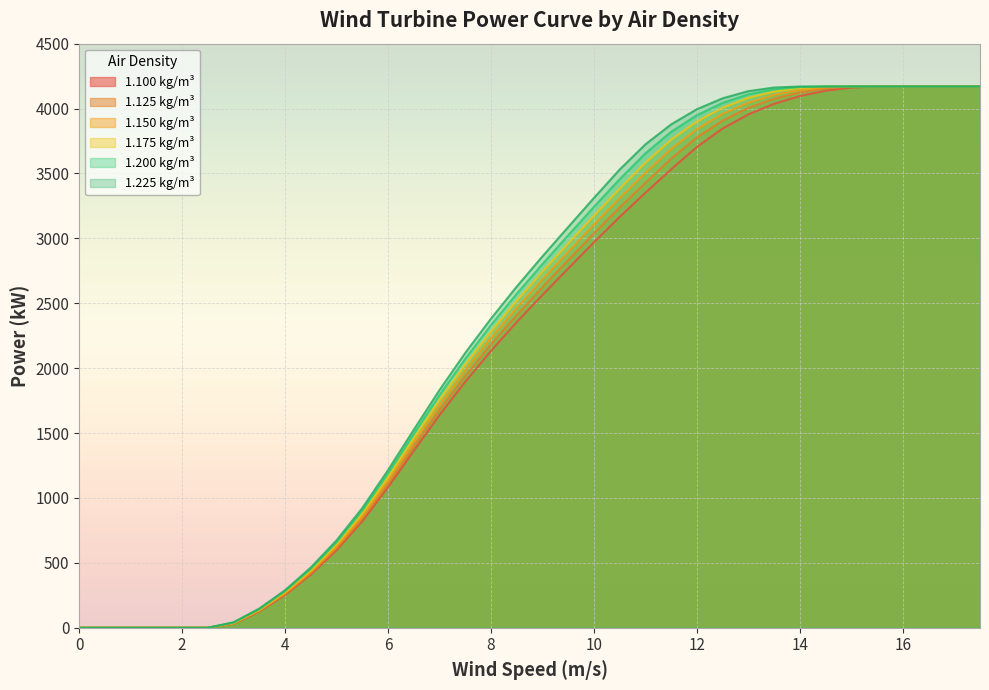

Reading left to right, transcribe all the data shown in this chart.

1.100 kg/m³: 0	0	0	0	0	0	31	126	253	410	598	821	1083	1363	1638	1895	2133	2355	2564	2768	2969	3165	3351	3532	3704	3846	3955	4037	4096	4138	4162	4170	4170	4170	4170	4170
1.125 kg/m³: 0	0	0	0	0	0	33	130	260	421	613	841	1109	1396	1677	1939	2183	2409	2624	2832	3038	3238	3428	3614	3777	3907	4005	4075	4124	4155	4169	4170	4170	4170	4170	4170
1.150 kg/m³: 0	0	0	0	0	0	35	134	267	432	628	861	1136	1428	1716	1984	2232	2464	2683	2896	3106	3310	3505	3689	3841	3959	4045	4105	4143	4164	4170	4170	4170	4170	4170	4170
1.175 kg/m³: 0	0	0	0	0	0	37	139	275	442	643	882	1162	1460	1754	2028	2282	2519	2743	2960	3174	3383	3583	3760	3900	4006	4082	4131	4159	4170	4170	4170	4170	4170	4170	4170
1.200 kg/m³: 0	0	0	0	0	0	40	143	282	453	658	902	1188	1493	1793	2072	2332	2573	2802	3024	3243	3456	3655	3821	3949	4044	4110	4148	4166	4170	4170	4170	4170	4170	4170	4170
1.225 kg/m³: 0	0	0	0	0	0	42	148	289	464	673	922	1214	1525	1831	2117	2381	2628	2861	3087	3311	3530	3724	3878	3995	4079	4134	4162	4170	4170	4170	4170	4170	4170	4170	4170